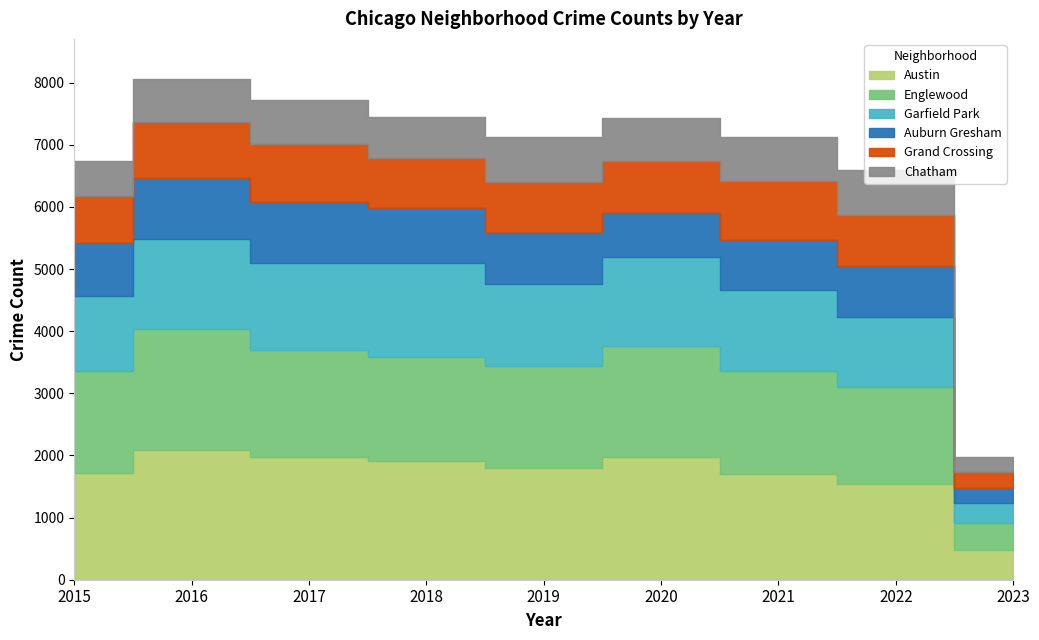

Where is Chatham nearest to the value 493?

2015